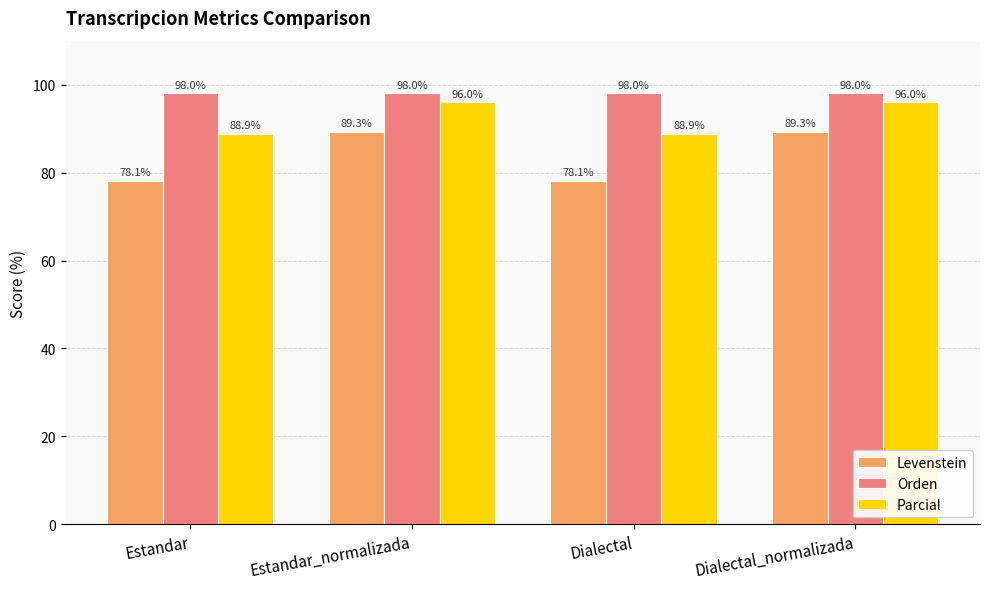

True or false: Parcial has a value of 96.0 at Dialectal_normalizada.

True